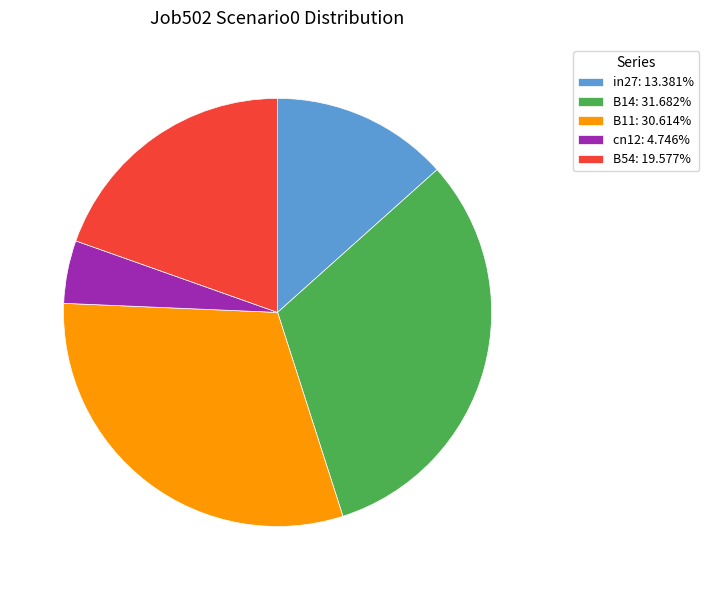

Do cn12 and in27 together represent more than half of the pie?

No